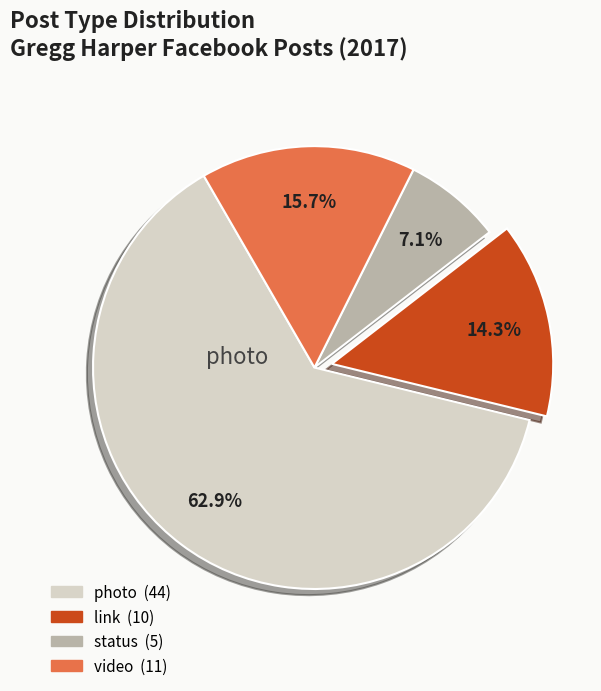

Is there any slice that represents more than half of the pie?

Yes